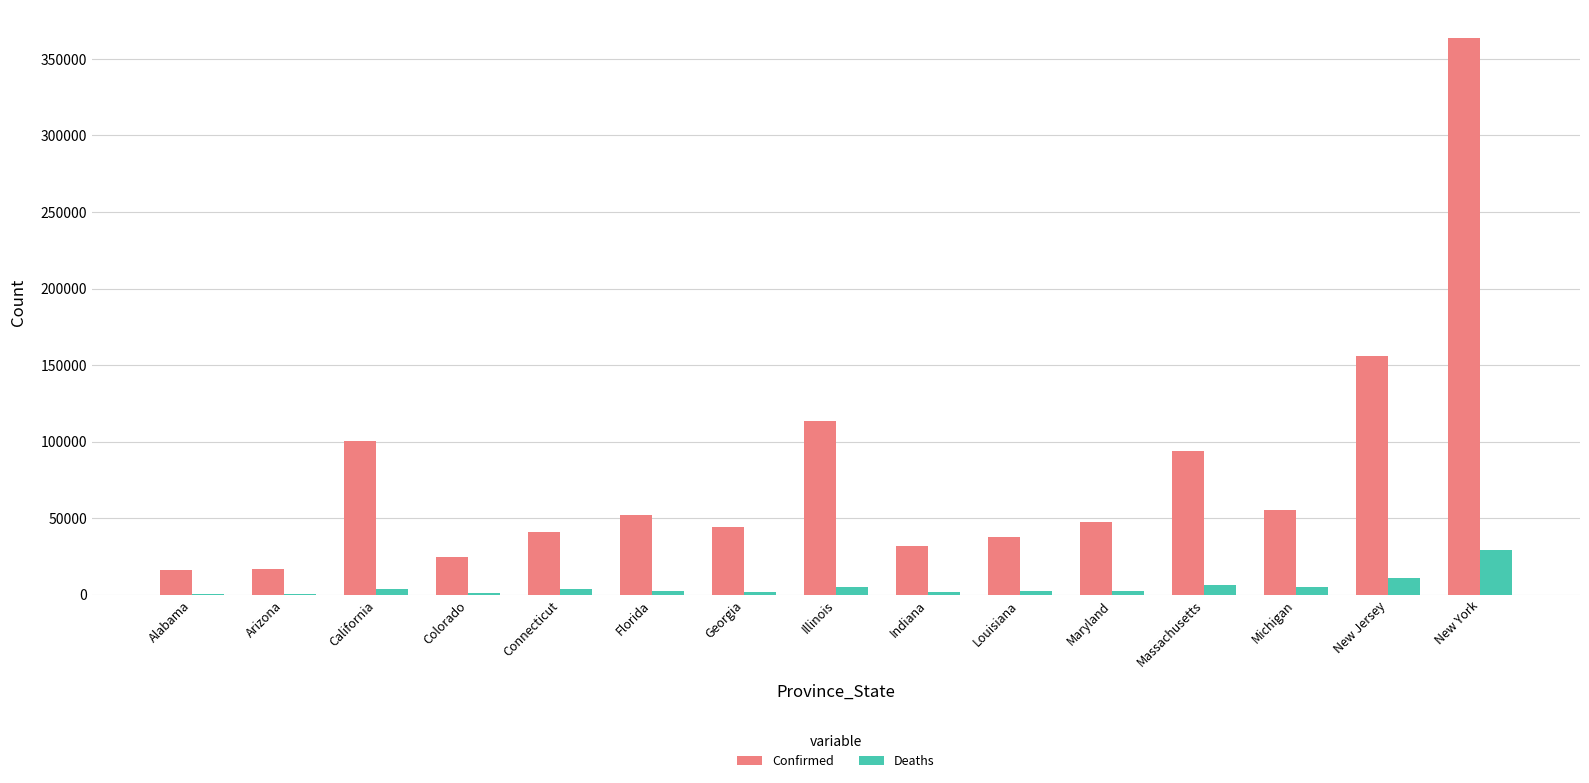

Is it true that Deaths equals 1896 at Georgia?

True